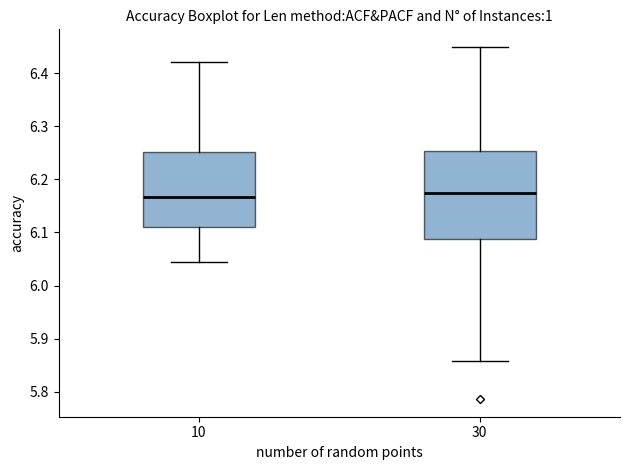

Where does the upper whisker of the box at x = 30 end on the y-axis? The values are not printed on the chart, so give them approximately, as read against the axis.

6.45